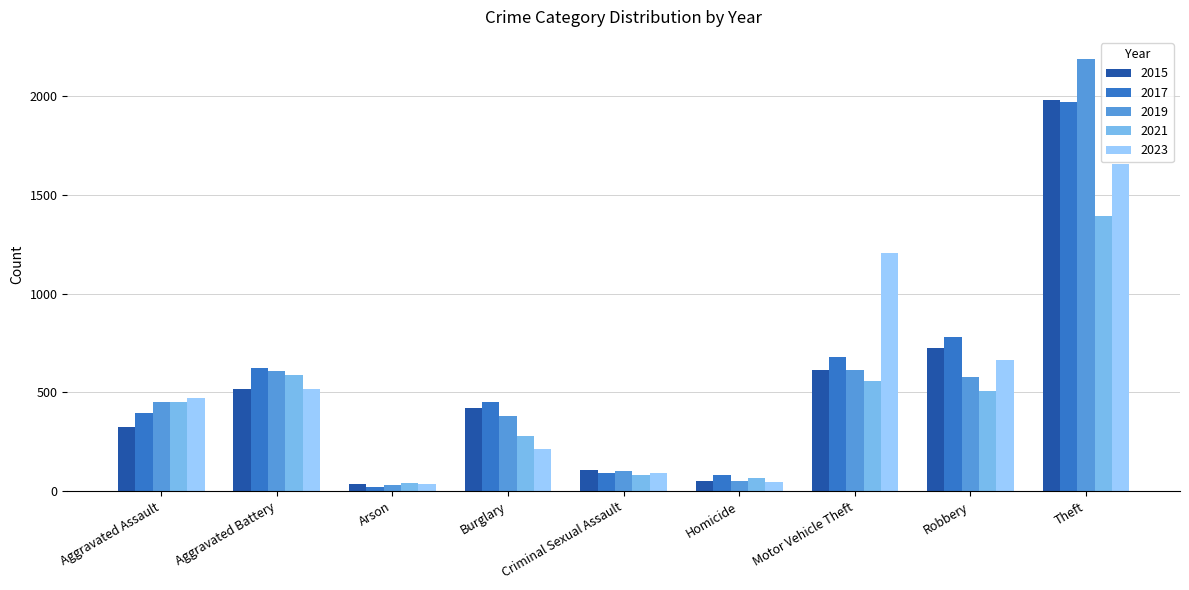

What is the minimum value for 2015?

35